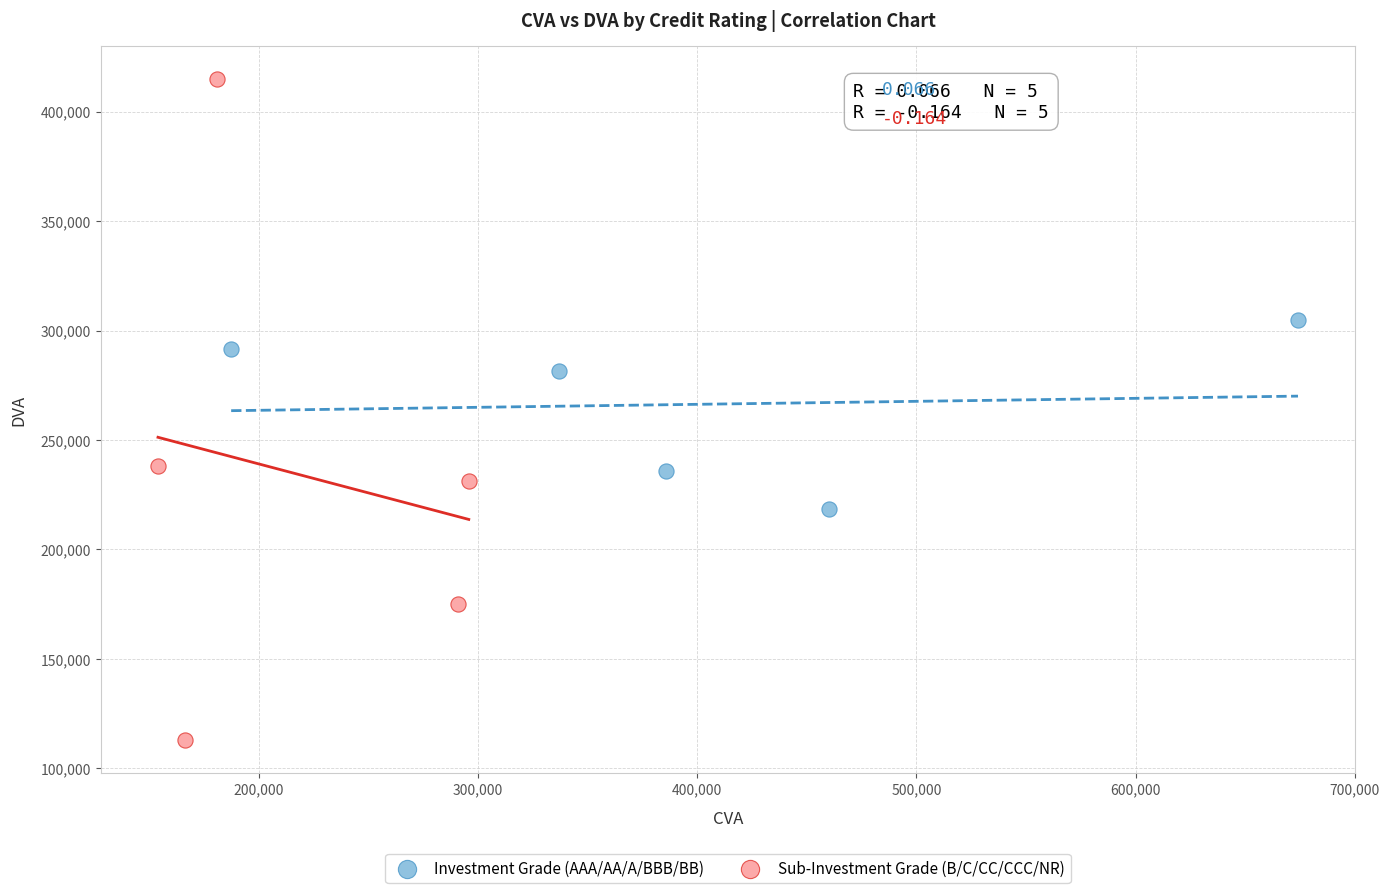

Which series has the widest spread of Y values?

Sub-Investment Grade (B/C/CC/CCC/NR)